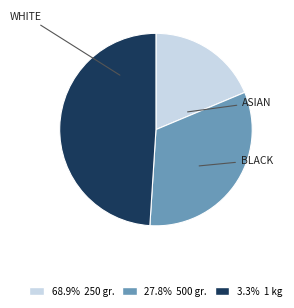

What is the largest slice in the pie chart?

1 kg